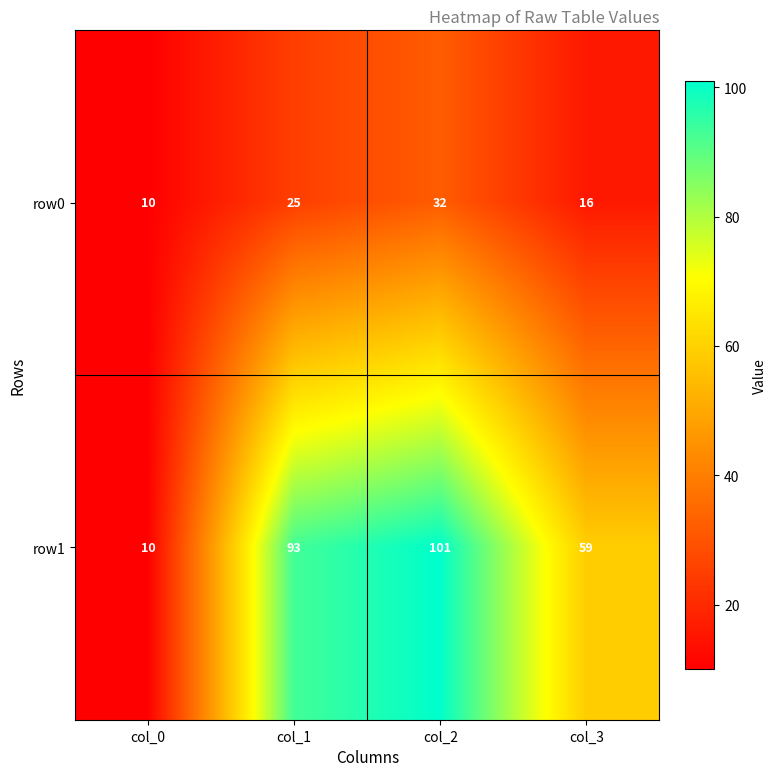

How many categories are shown in the chart?

4